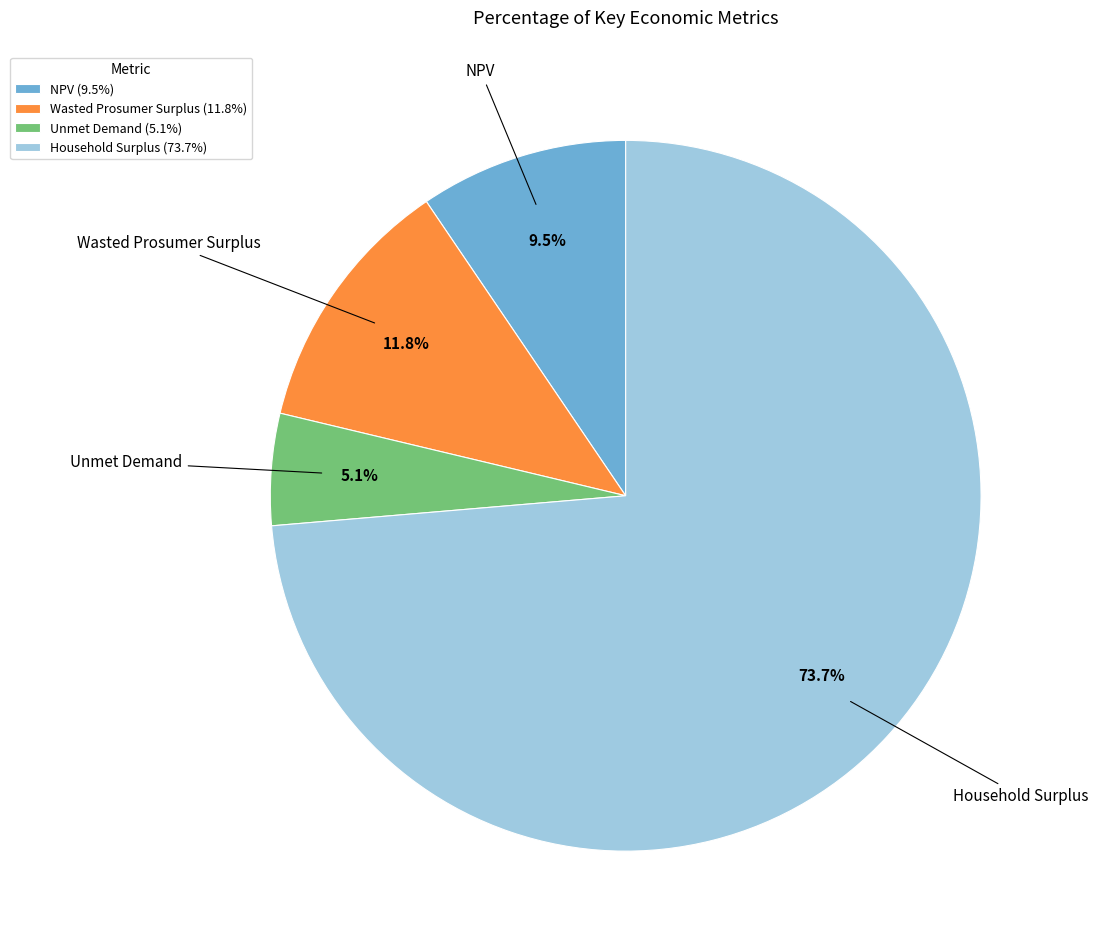

What percentage is the Unmet Demand slice, to the nearest percent?

5%